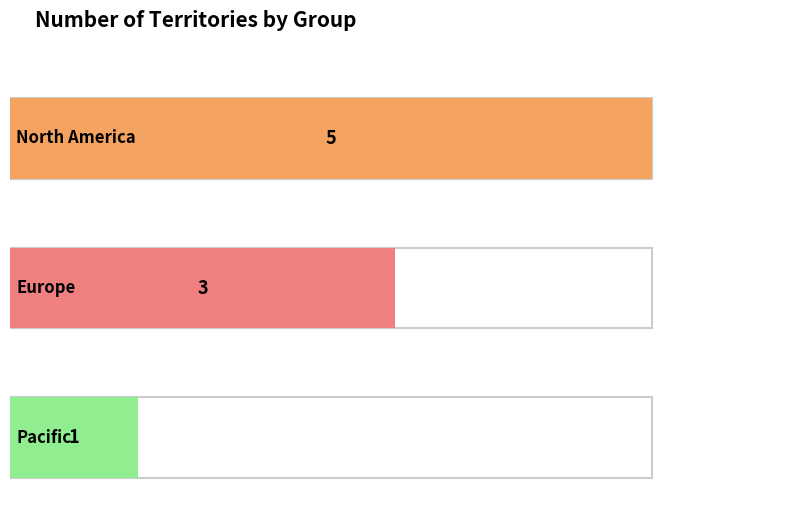

Reading left to right, what are all the values shown in this chart?

5	3	1